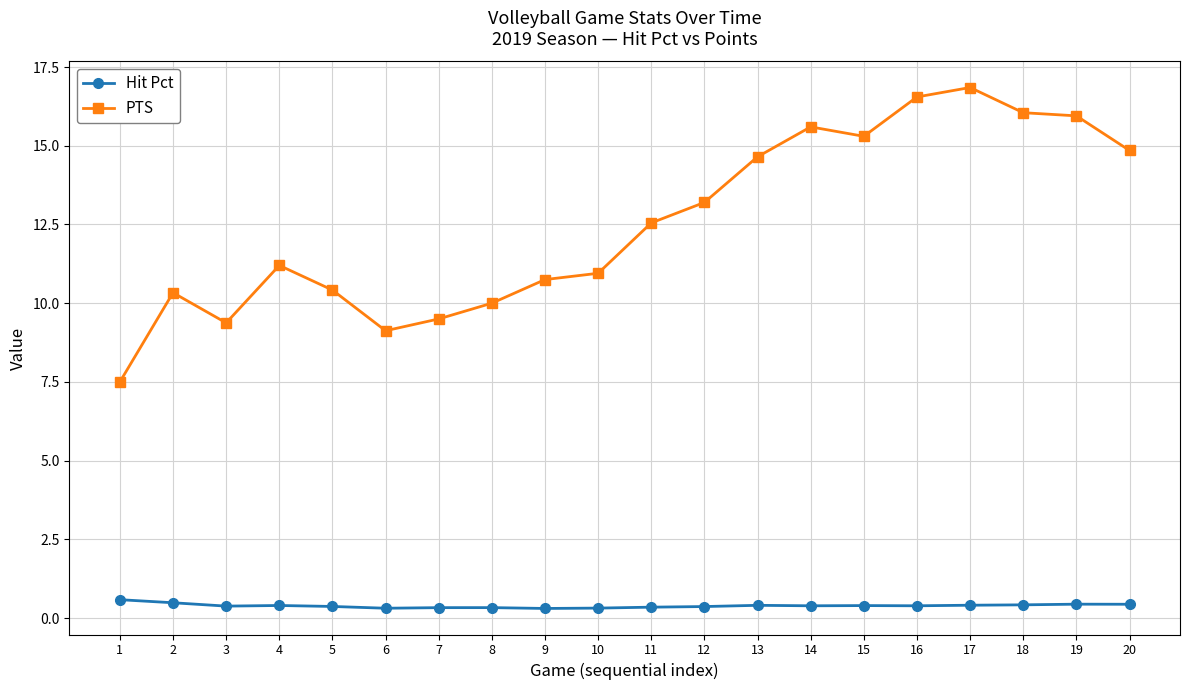

True or false: Hit Pct has more than 2 points higher than both neighbors.

True